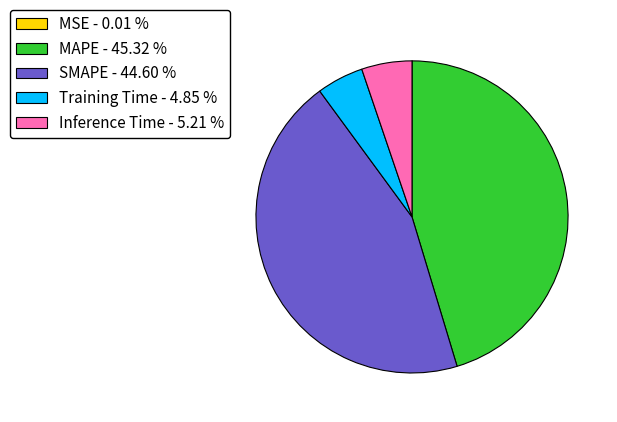

Which has a higher value, MAPE - 45.32 % or Inference Time - 5.21 %?

MAPE - 45.32 %